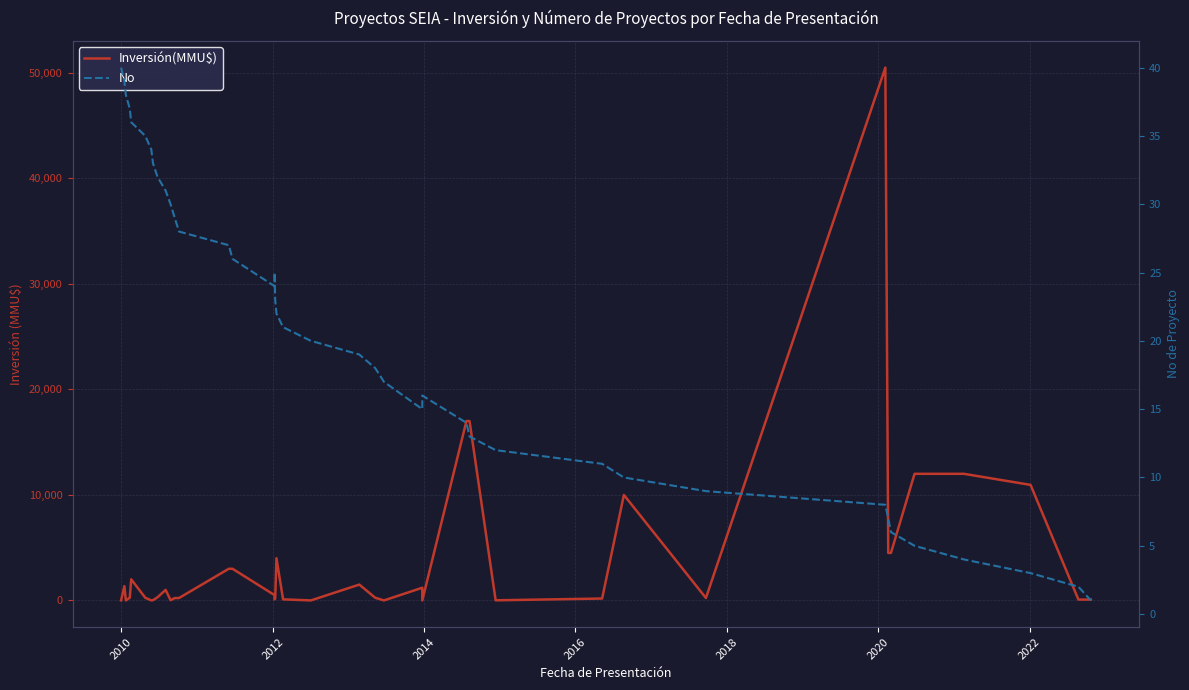

The Inversión(MMU$) series shows 117 at 11. True or false?

False